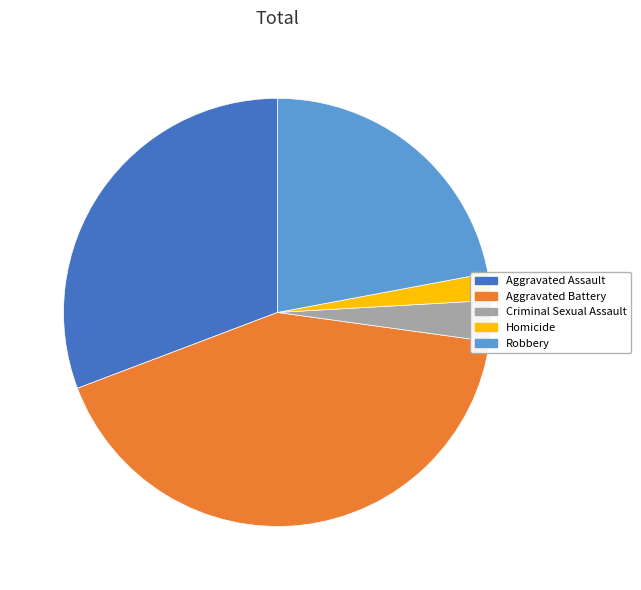

Is there a majority slice in this chart?

No